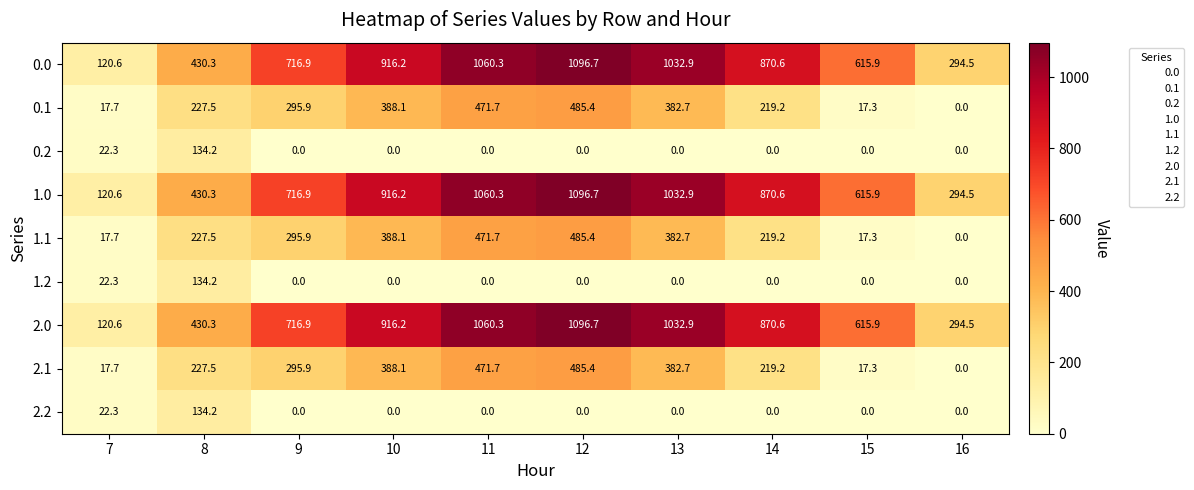

At which label does 0.0 first exceed 870?

10